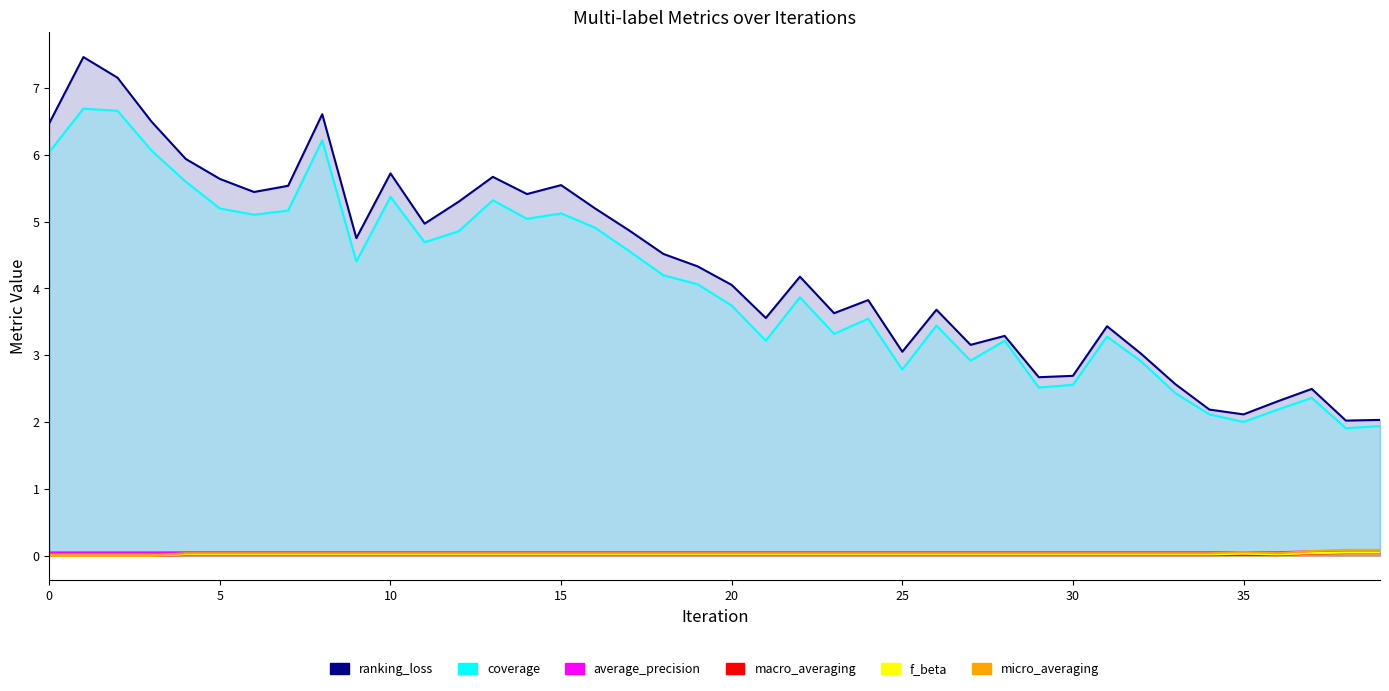

Is the value of average_precision at 31 greater than the value of f_beta at 27?

Yes